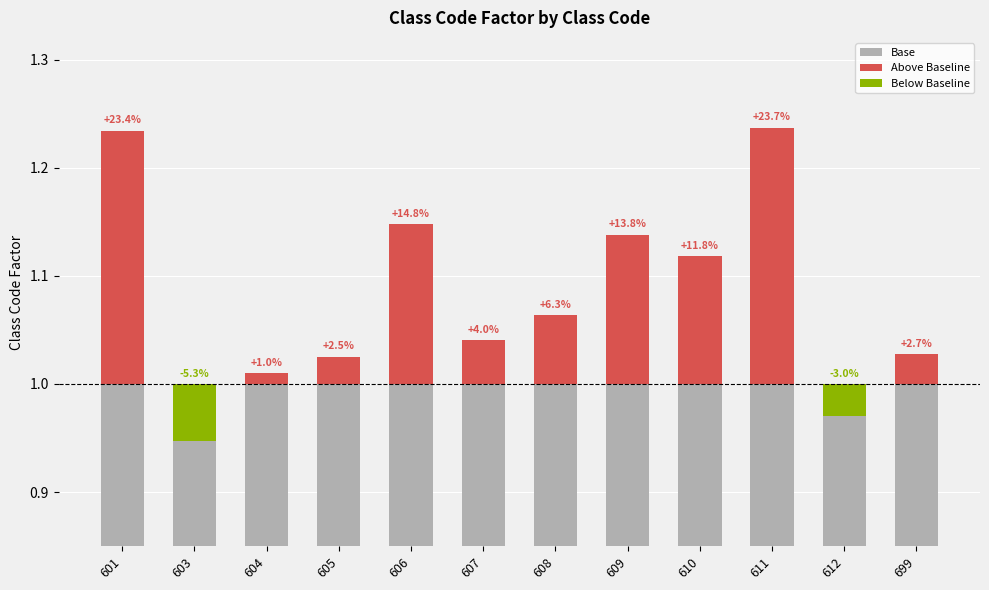

List the series in order of their peak value, lowest first.

Below Baseline, Above Baseline, Base